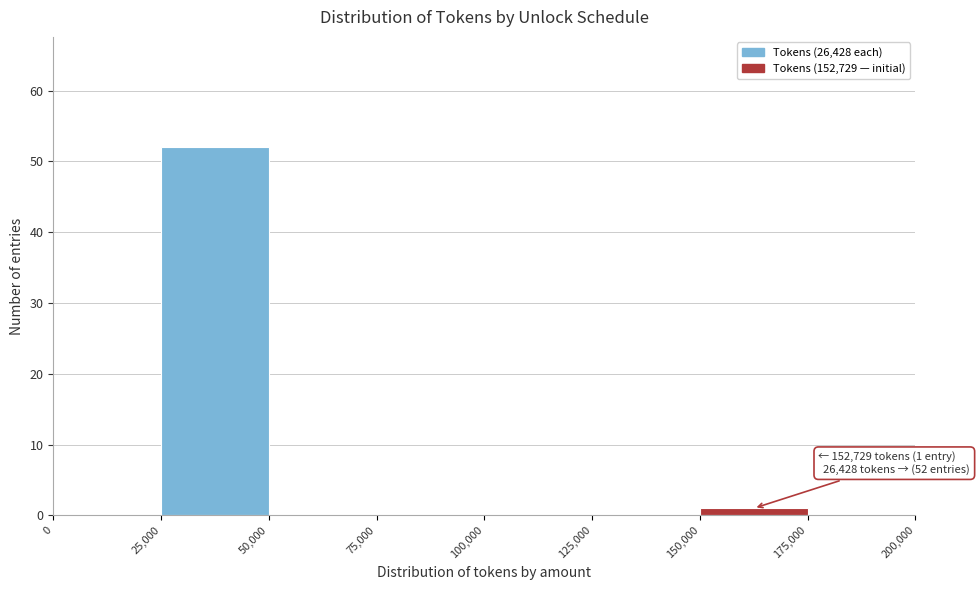

Which range on the x-axis has the tallest bar?

25,000 to 50,000